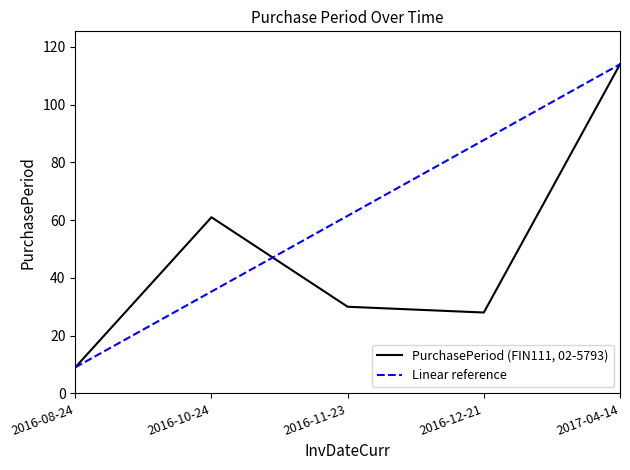

Is this an area chart (filled region under the line)?

No